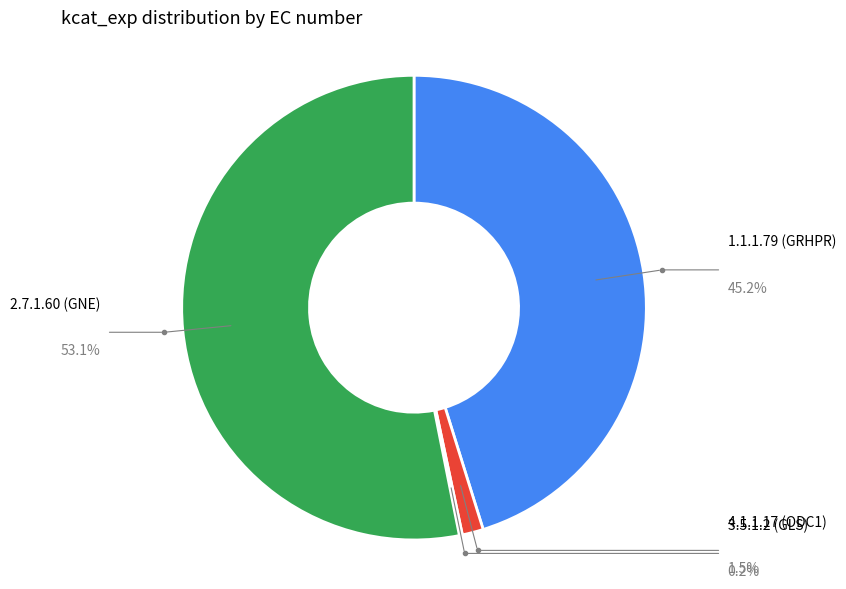

Is there a majority slice in this chart?

Yes